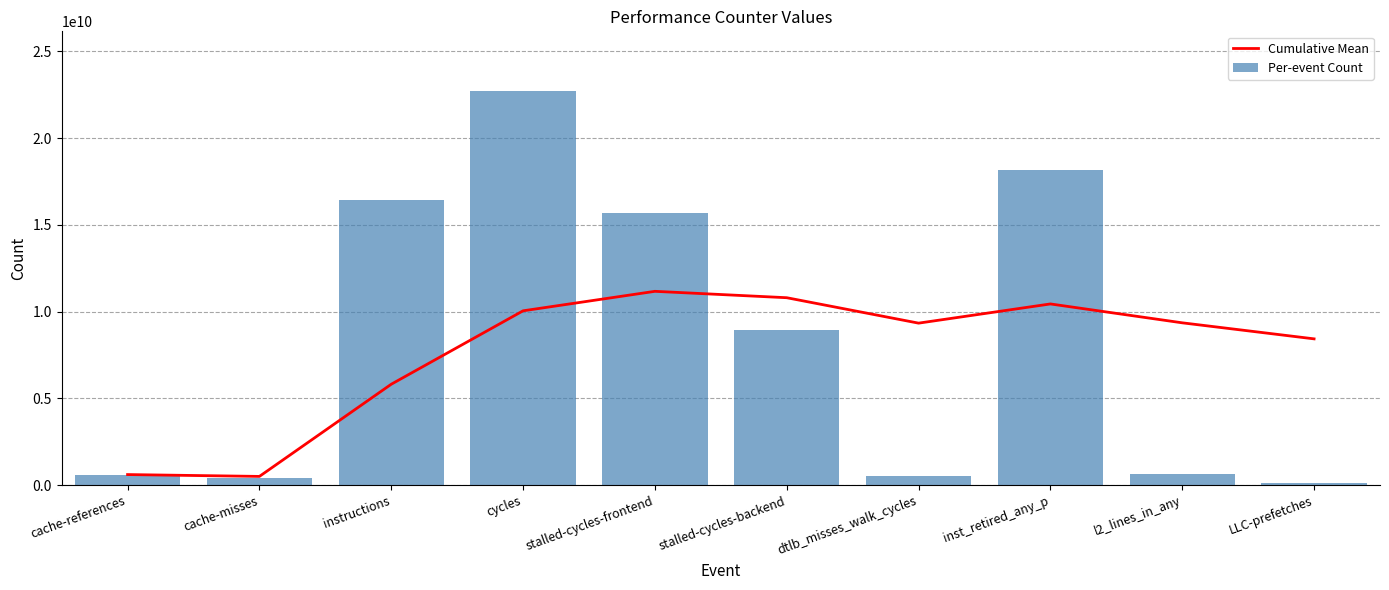

Which category has the lowest value across all series?

LLC-prefetches